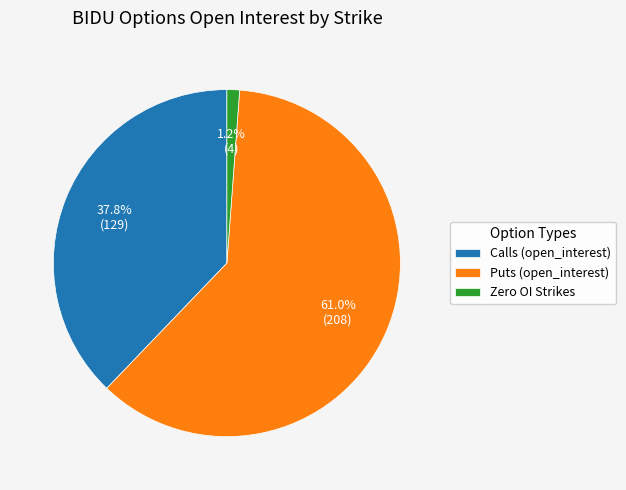

Which slice represents more than half of the pie?

Puts (open_interest)